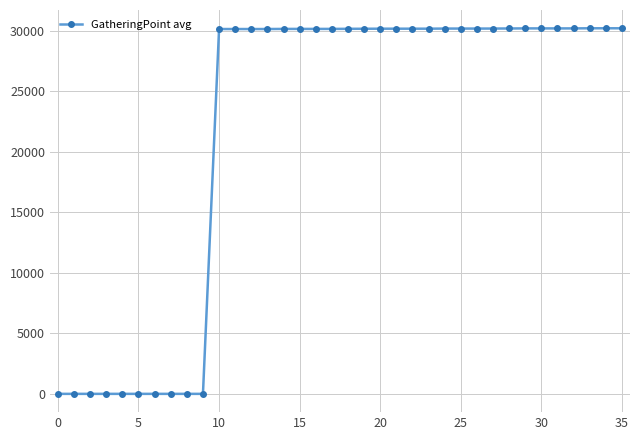

True or false: the data has more than 0 interior local peaks.

True